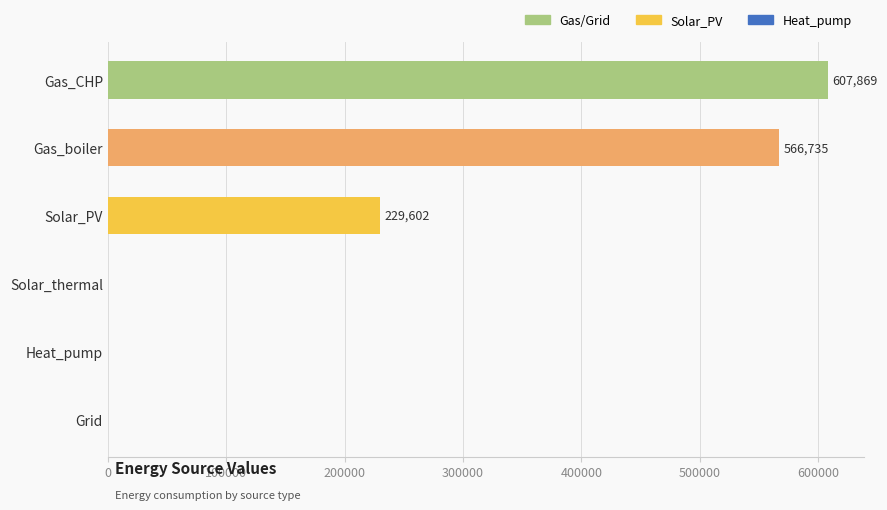

How many positive values are there?

3